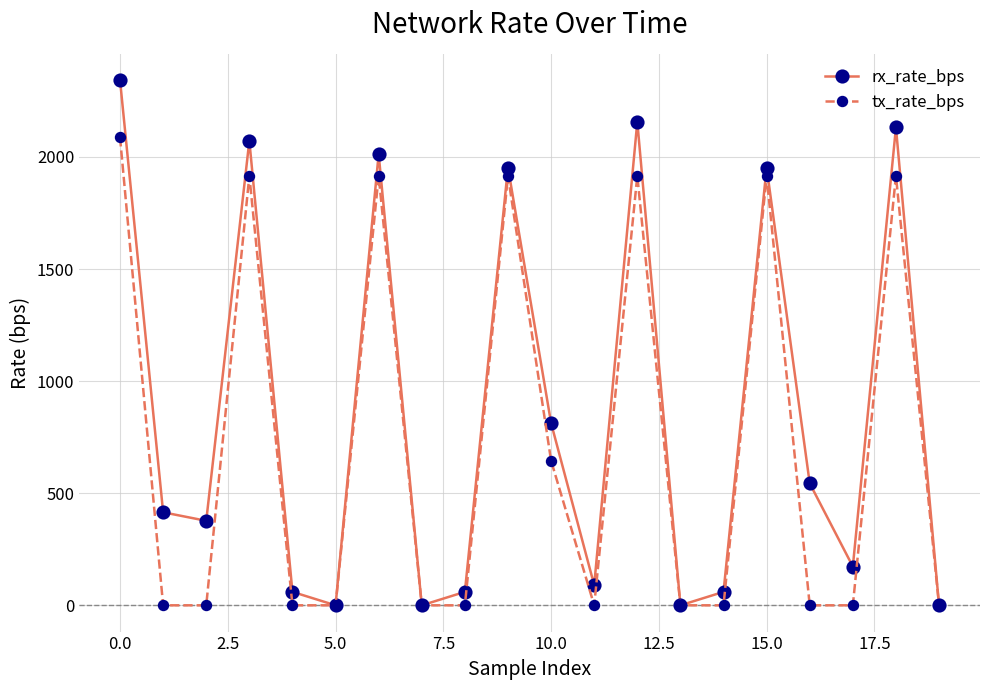

Rank the series by their maximum value, from highest to lowest.

rx_rate_bps, tx_rate_bps